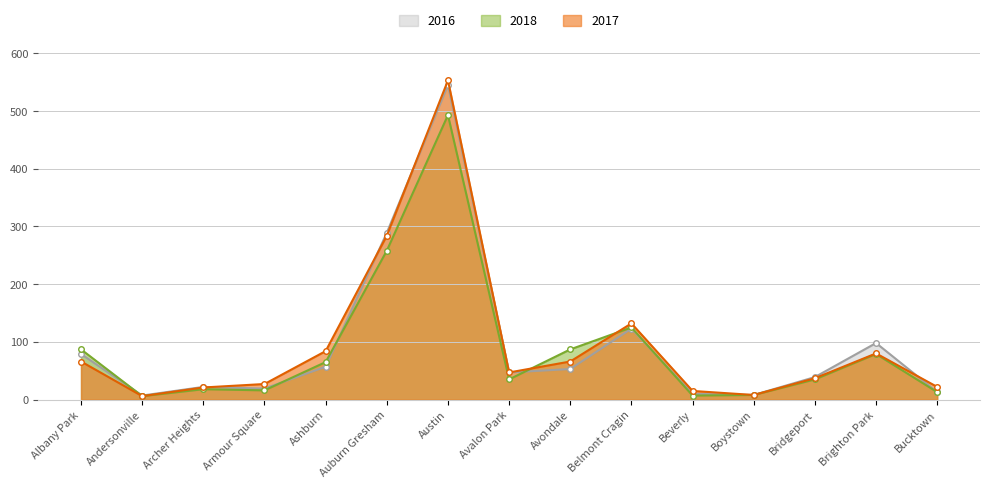

How many interior local valleys does the 2022 series have?

4